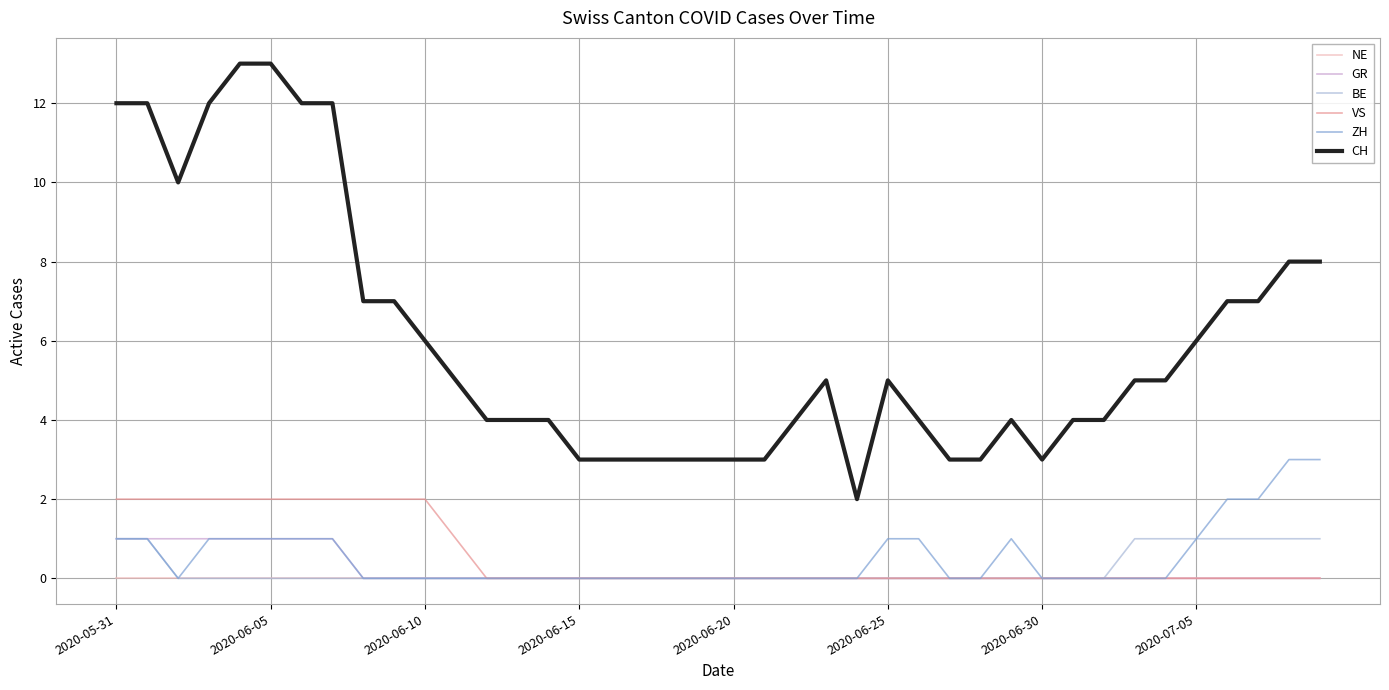

What is the value of the CH point at the 21st from the left?

3